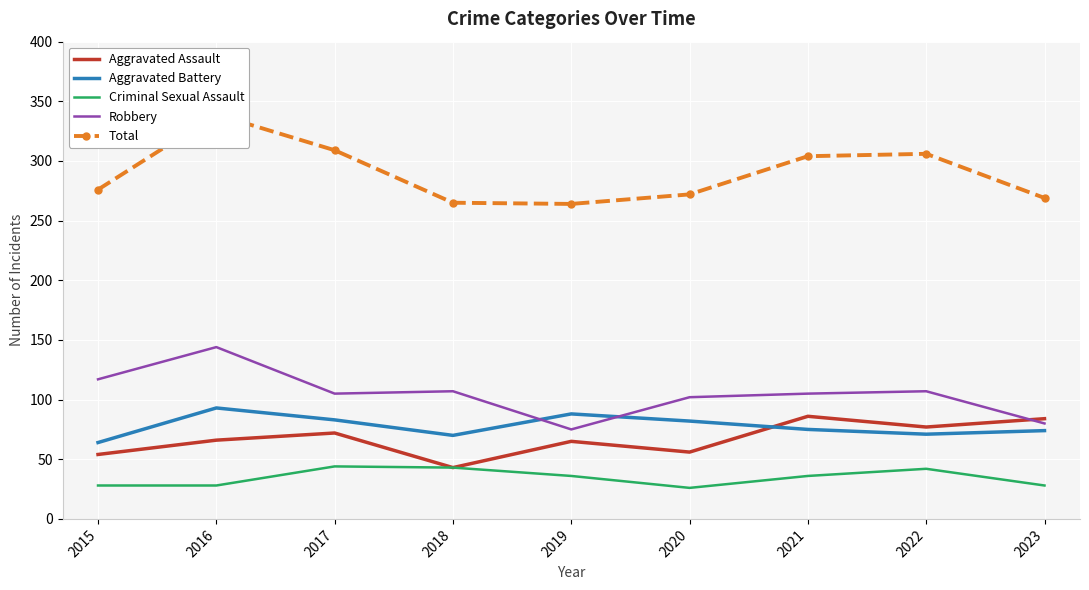

The value of Criminal Sexual Assault at 2023 is 28. True or false?

True